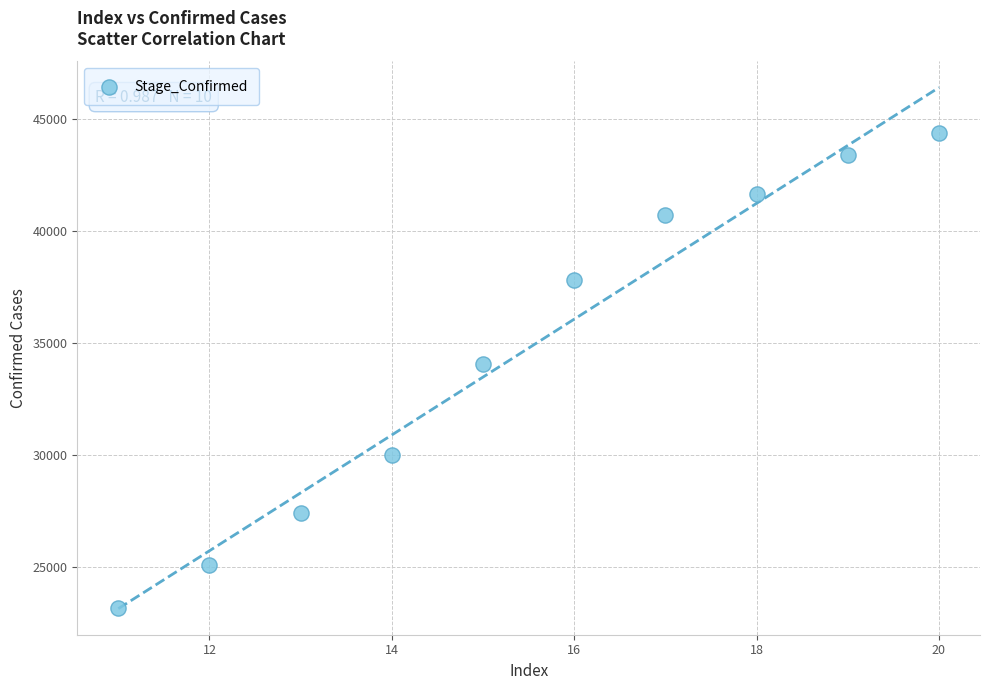

What is the average Y value?

34771